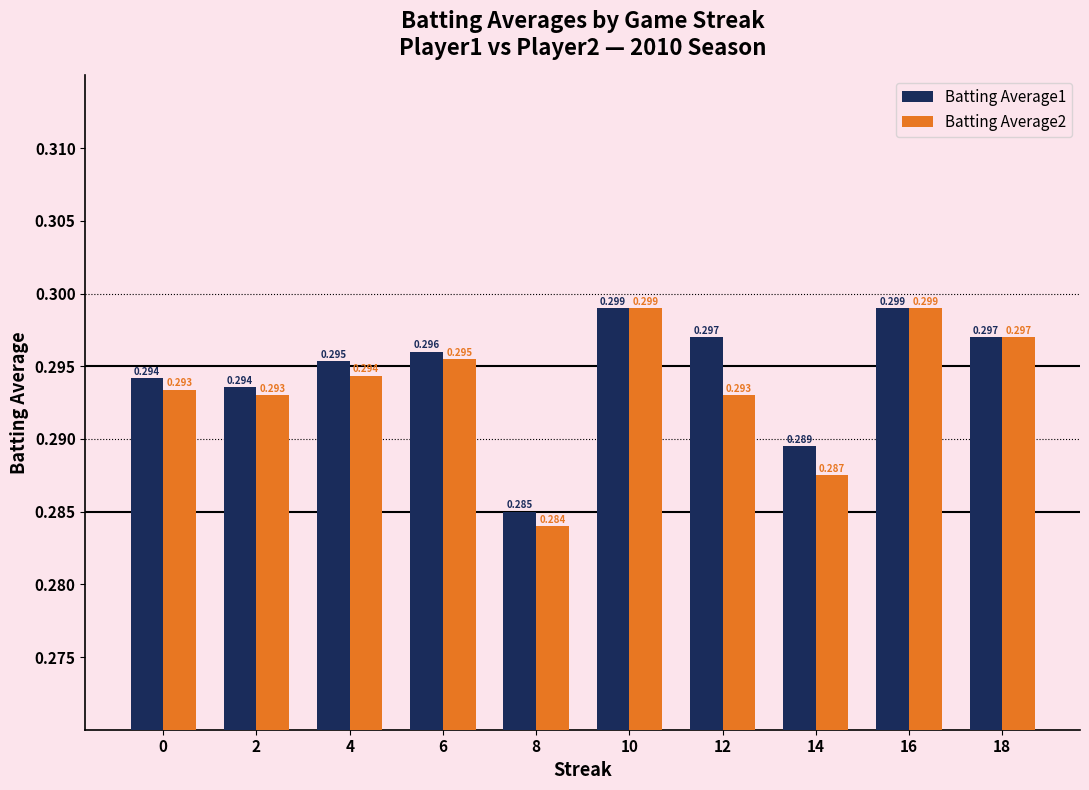

Is the value of Batting Average1 at 16 greater than the value of Batting Average2 at 2?

Yes